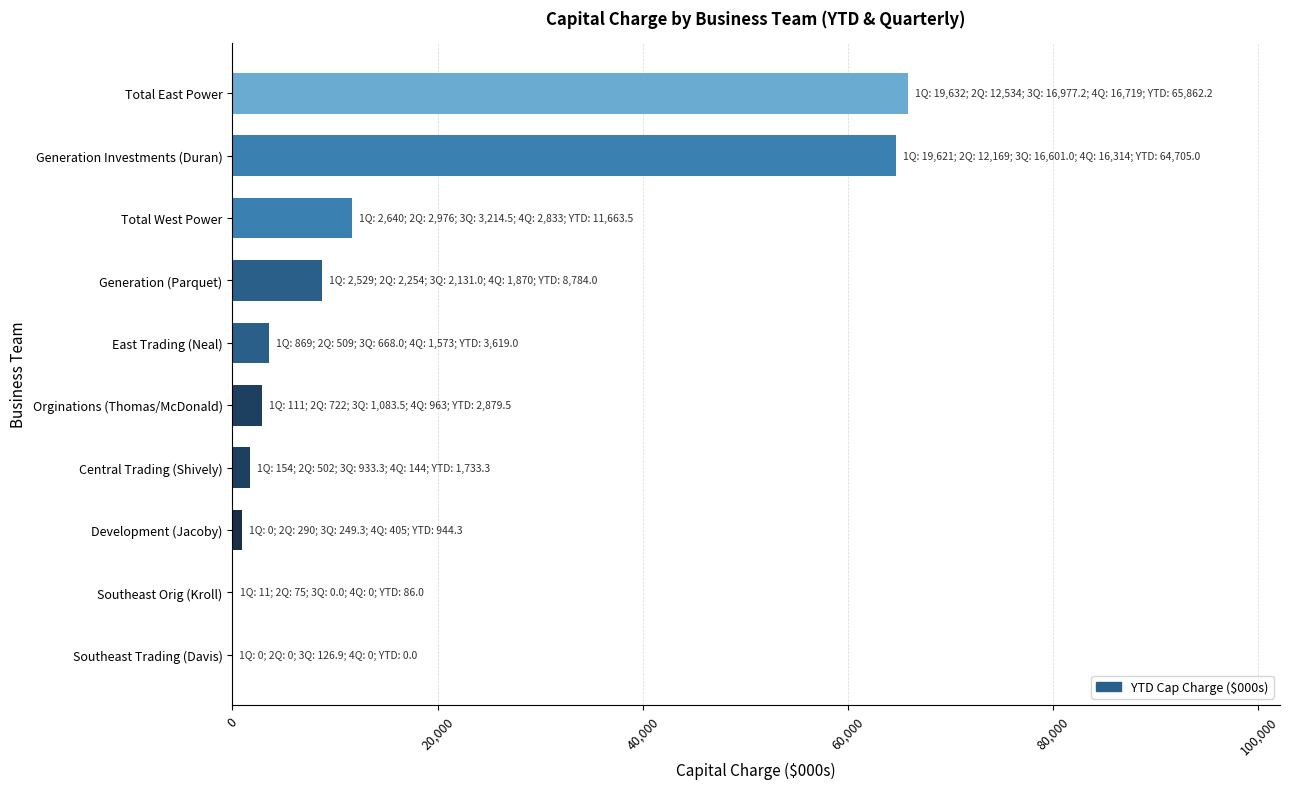

True or false: the data shows 15573.6 at Generation (Parquet).

False